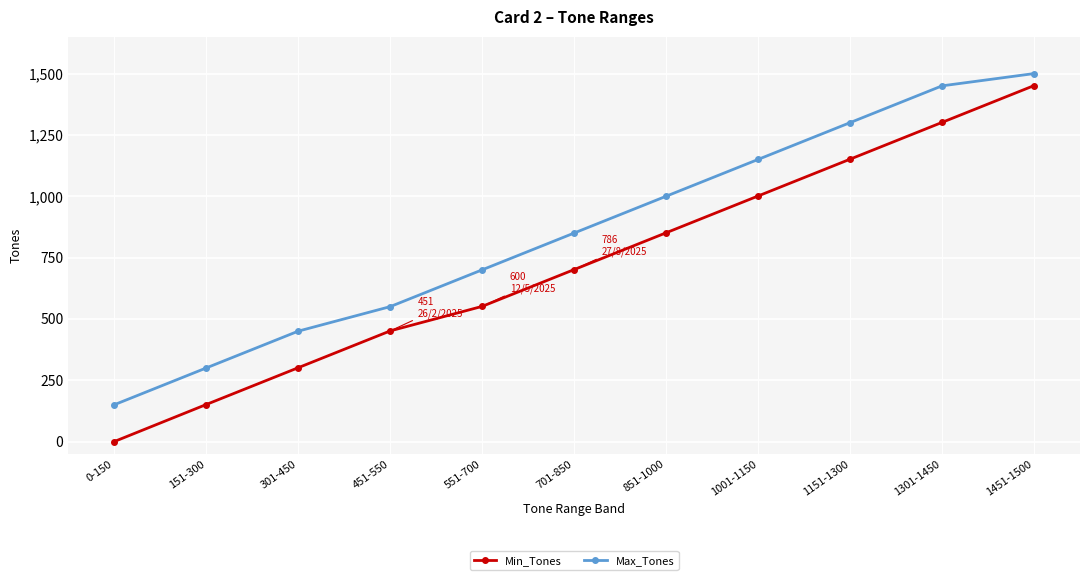

Is the value of Min_Tones at 1451-1500 greater than the value of Max_Tones at 1001-1150?

Yes